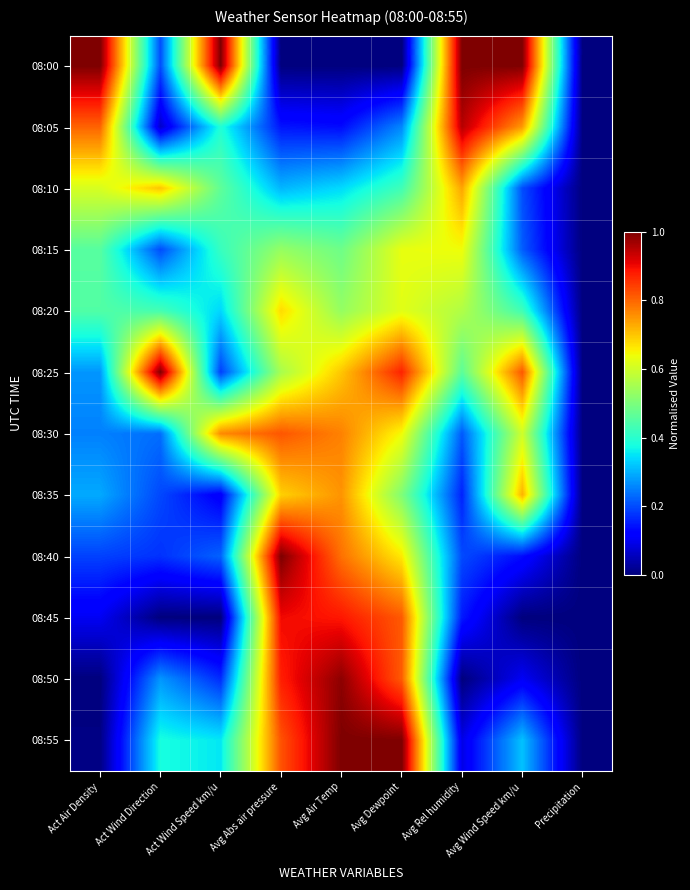

List the series in order of their peak value, highest first.

08:25, 08:00, 08:55, 08:40, 08:50, 08:05, 08:45, 08:30, 08:35, 08:10, 08:20, 08:15